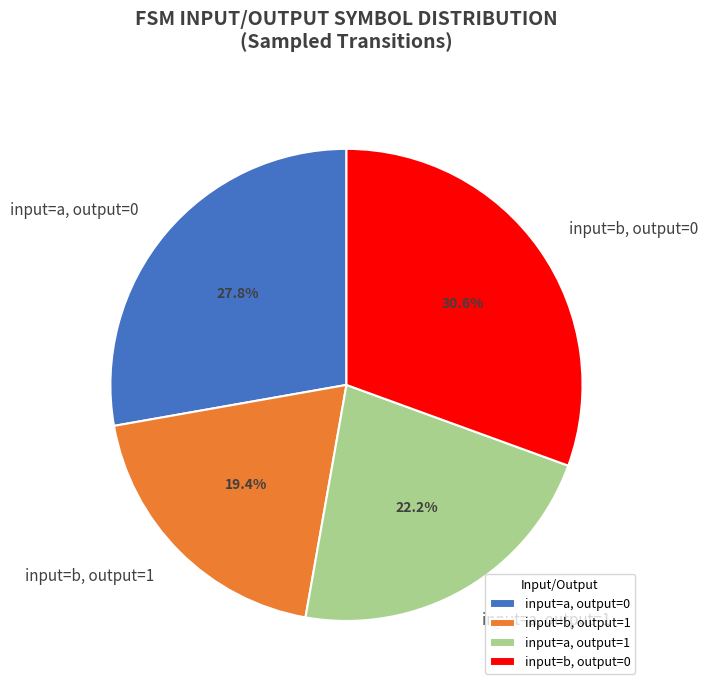

Which slice is the smallest?

input=b, output=1